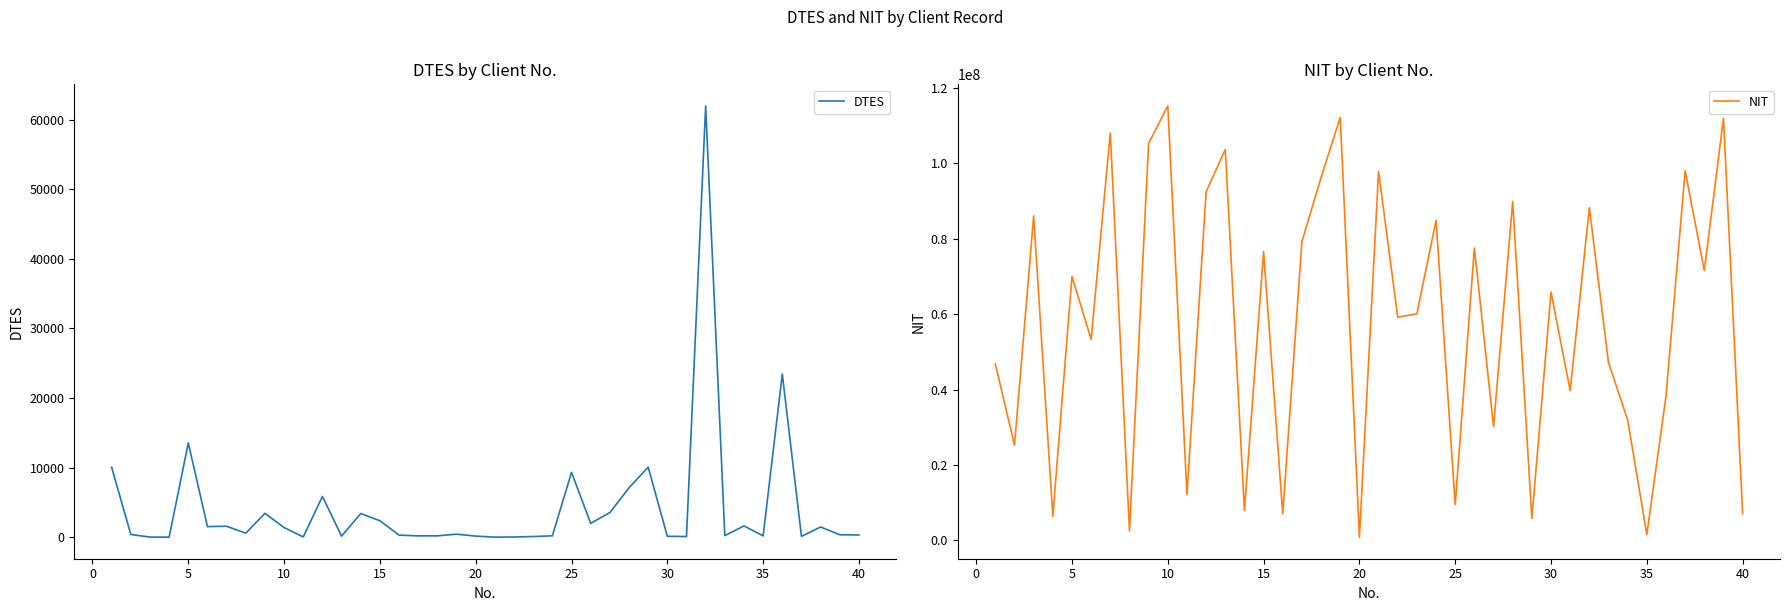

Count the number of data series in this chart.

2